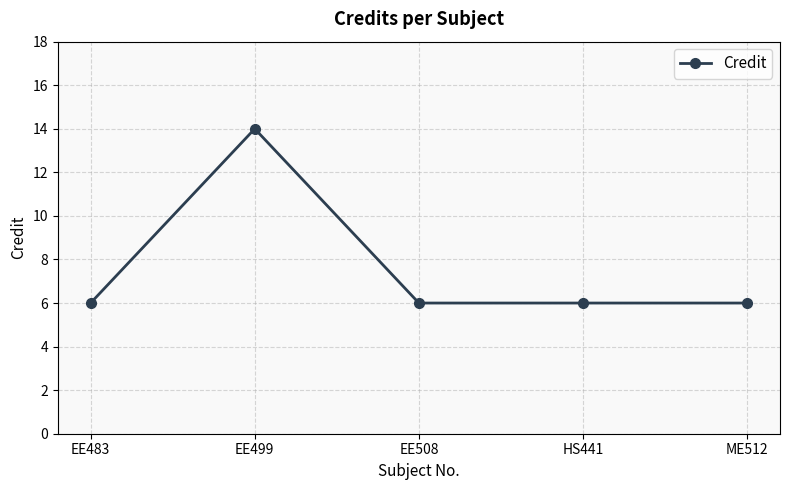

What is the change in value from EE499 to ME512?

-8